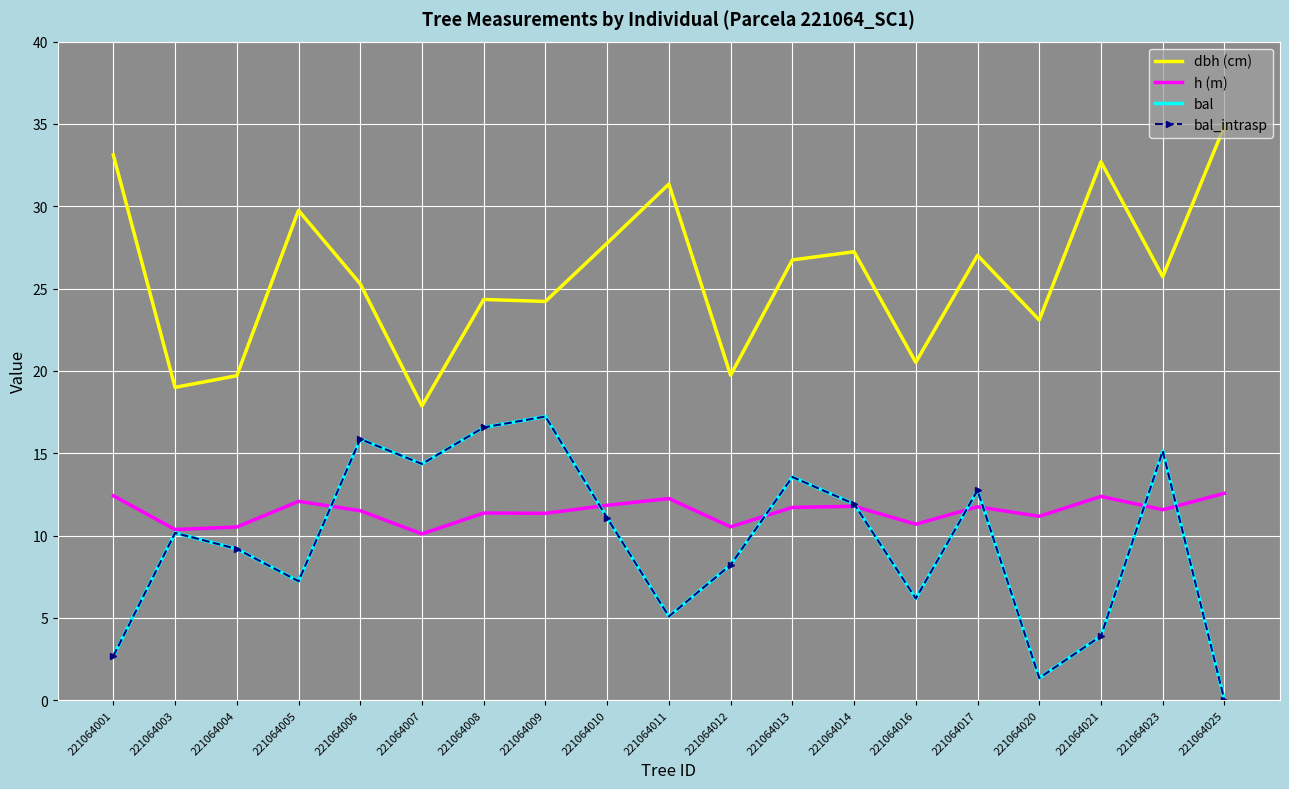

Count the number of data series in this chart.

4